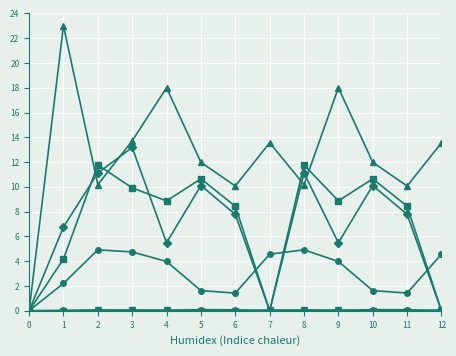

How many data points does each series have?

13